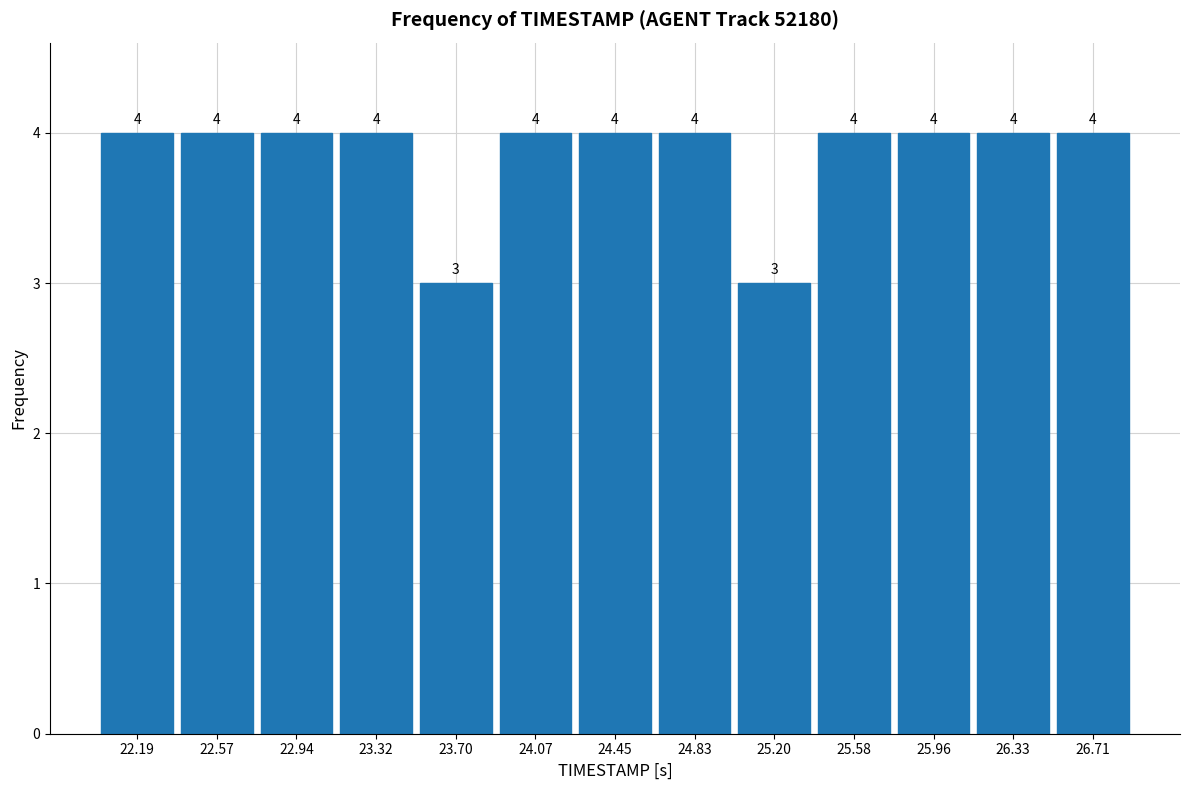

Reading left to right, transcribe this chart: for each bar, give the range it covers on the x-axis and its height. The bar edges are not printed on the chart, so give them approximately, as read against the axis.

22.00 to 22.40: 4
22.40 to 22.75: 4
22.75 to 23.15: 4
23.15 to 23.50: 4
23.50 to 23.90: 3
23.90 to 24.25: 4
24.25 to 24.65: 4
24.65 to 25.00: 4
25.00 to 25.40: 3
25.40 to 25.75: 4
25.75 to 26.15: 4
26.15 to 26.50: 4
26.50 to 26.90: 4